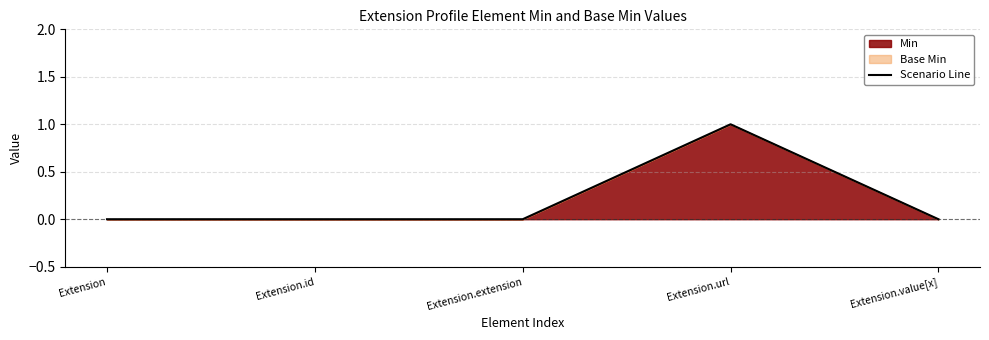

Reading left to right, transcribe all the data shown in this chart.

Extension=0	Extension.id=0	Extension.extension=0	Extension.url=1	Extension.value[x]=0